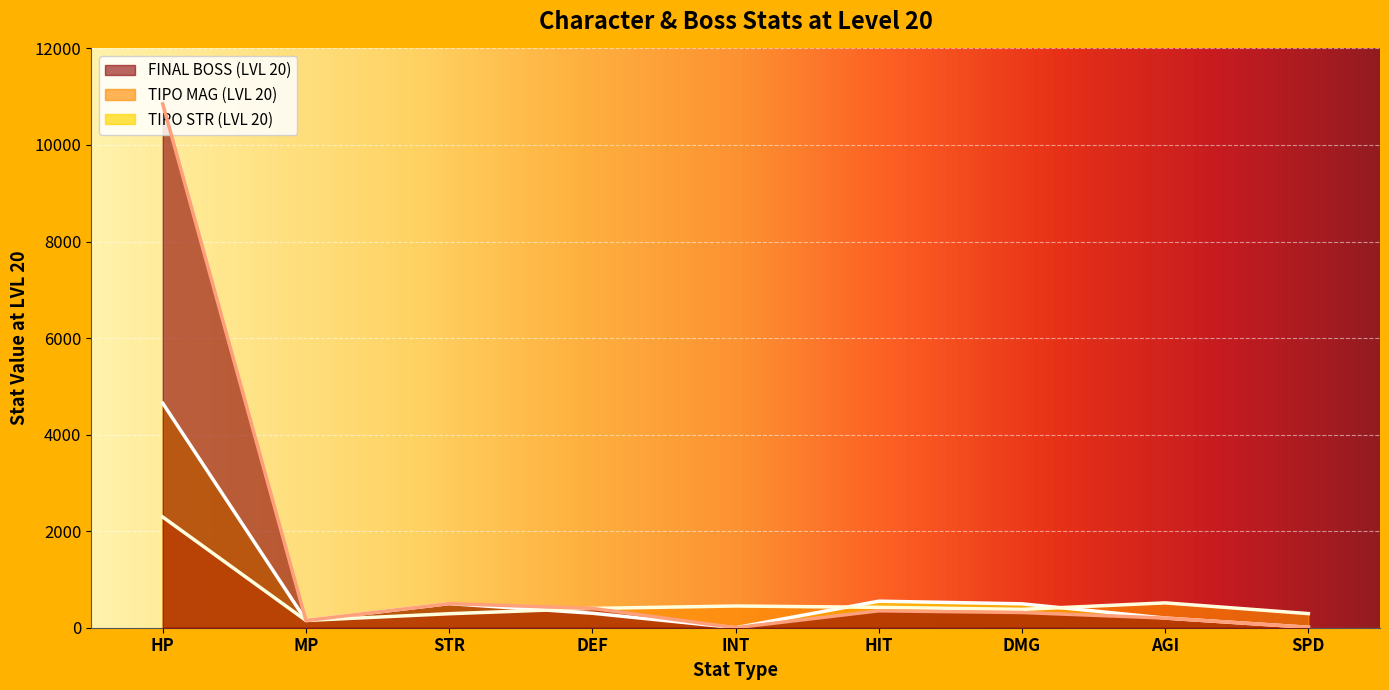

What is the difference between the maximum and second lowest values in the TIPO MAG (LVL 20) series?

2003.0